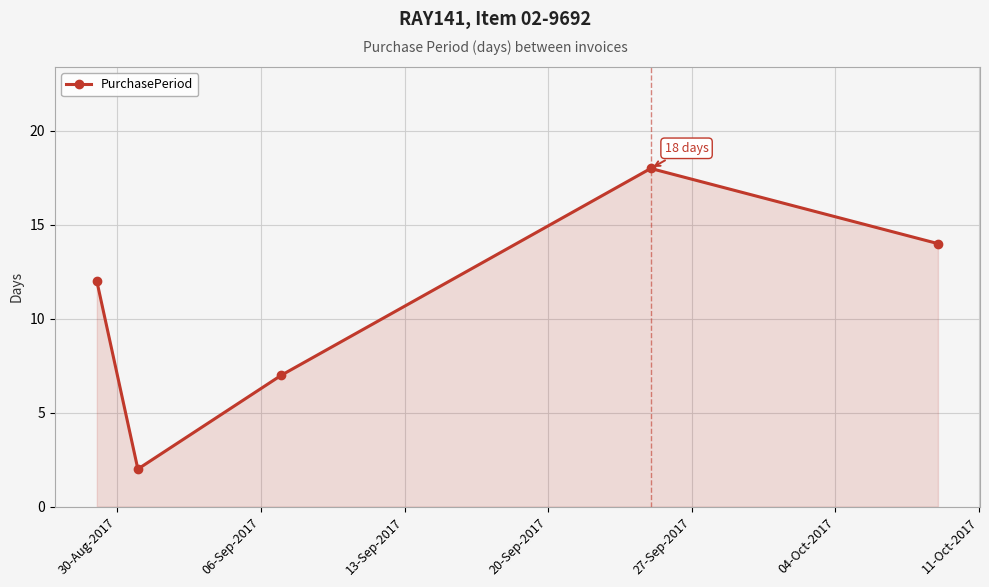

What is the difference between the second highest and minimum values?

12